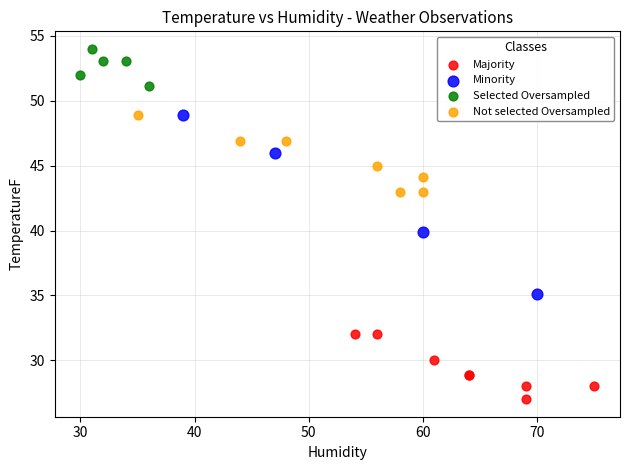

Which series contains the lowest Y value?

Majority